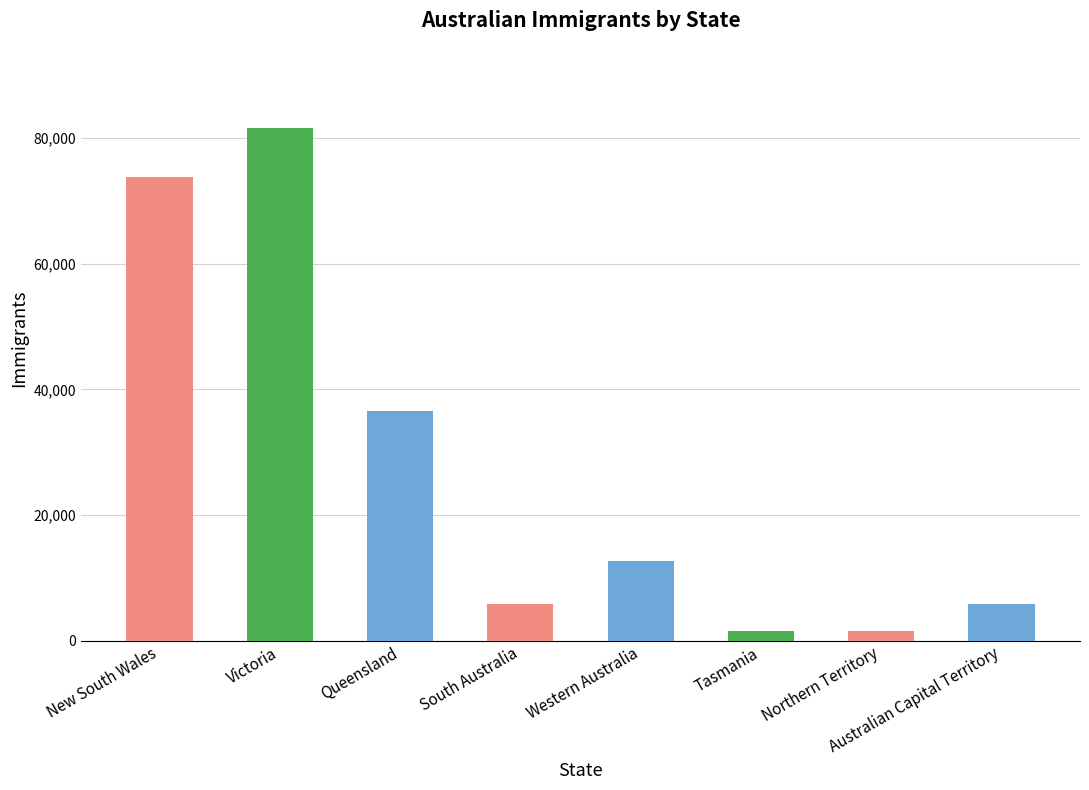

What is the smallest value displayed?

1520